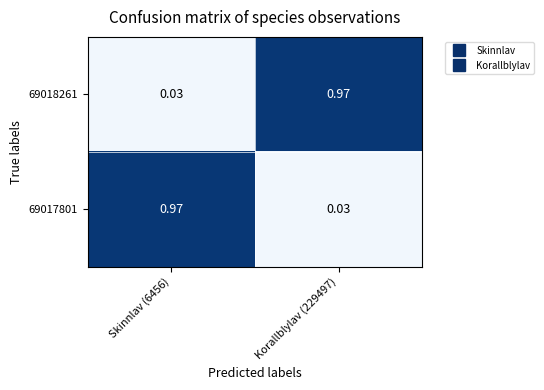

Rank the series at Korallblylav (229497) from lowest to highest value.

69017801, 69018261